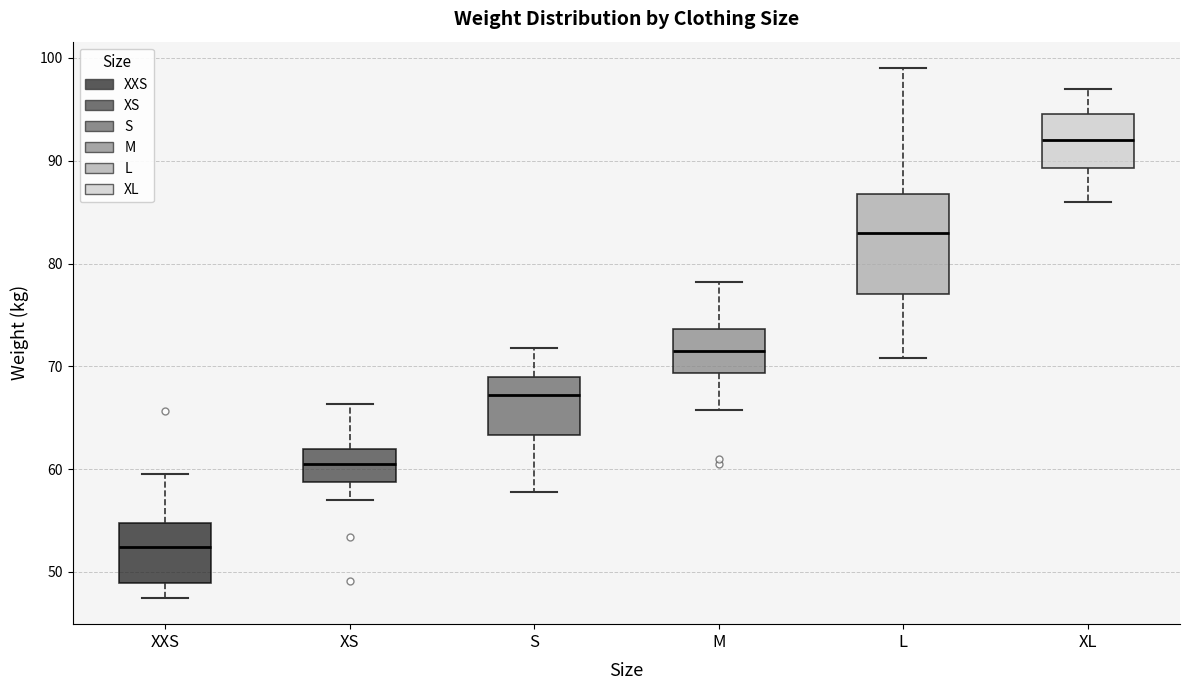

Reading left to right, transcribe this box plot: for each box, give where its median line is, the range the box spans, and where its two whiskers end, as read against the y-axis. The values are not printed on the chart, so give them approximately, as read against the axis.

XXS: median 52, box 49 to 55, whiskers 48 to 60
XS: median 61, box 59 to 62, whiskers 57 to 66
S: median 67, box 63 to 69, whiskers 58 to 72
M: median 72, box 69 to 74, whiskers 66 to 78
L: median 83, box 77 to 87, whiskers 71 to 99
XL: median 92, box 89 to 95, whiskers 86 to 97